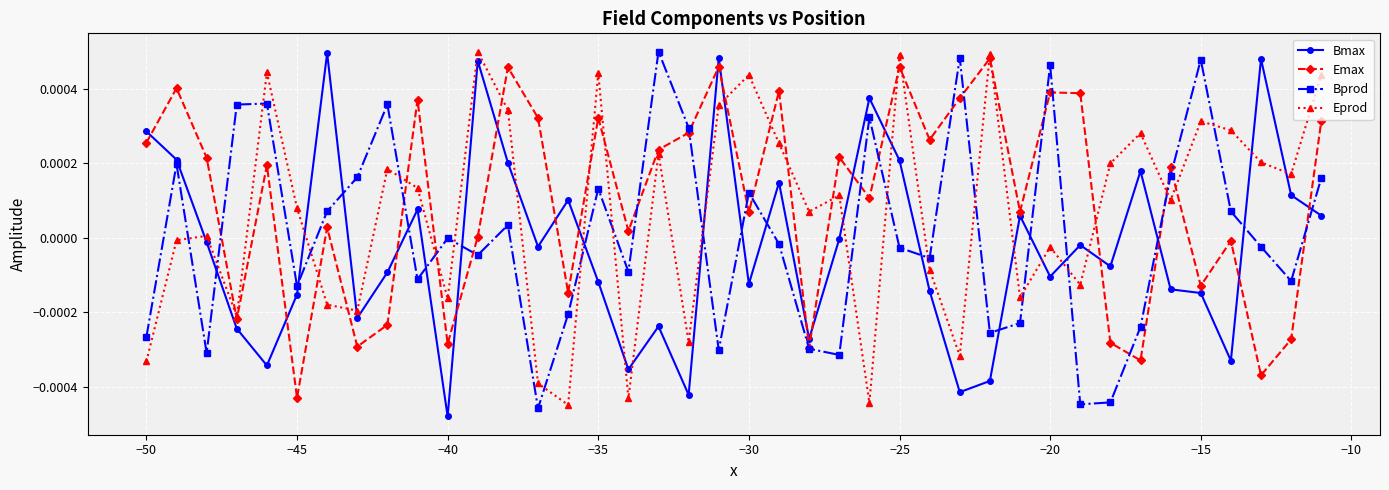

How many interior local valleys does the Bprod series have?

12